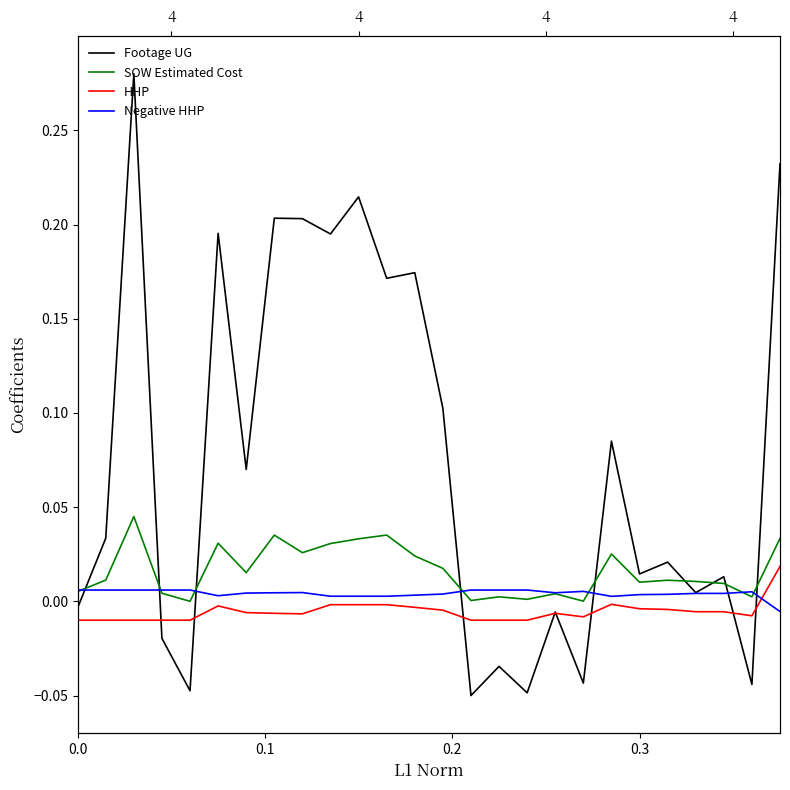

True or false: SOW Estimated Cost and Negative HHP cross at least once.

True